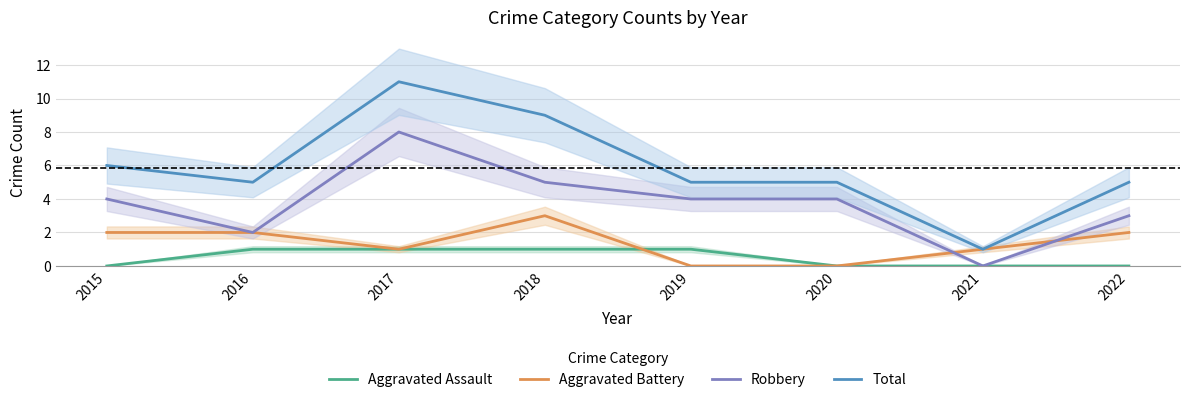

What is the sum of all Total values?

47